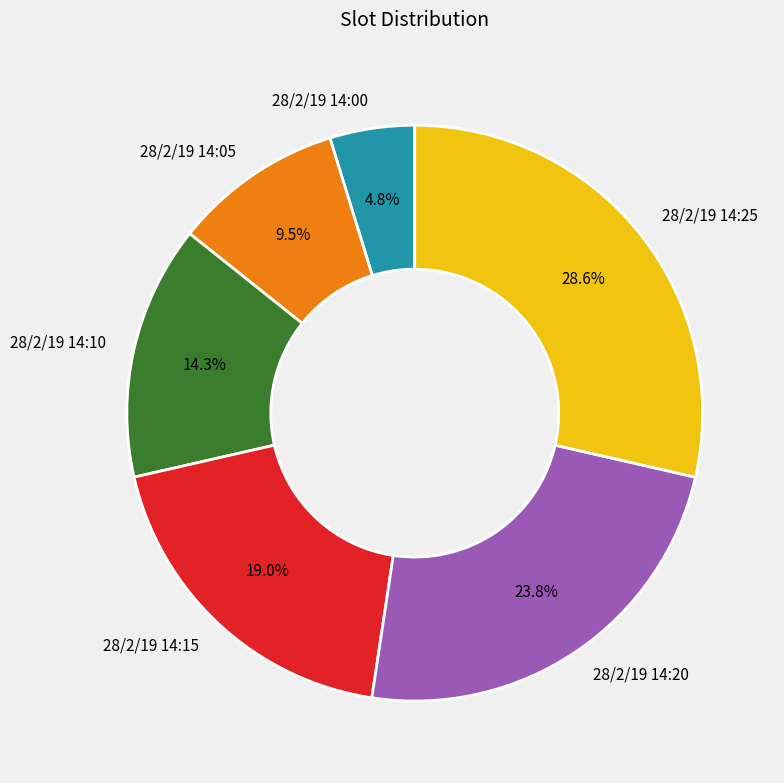

Does any single category account for the majority?

No